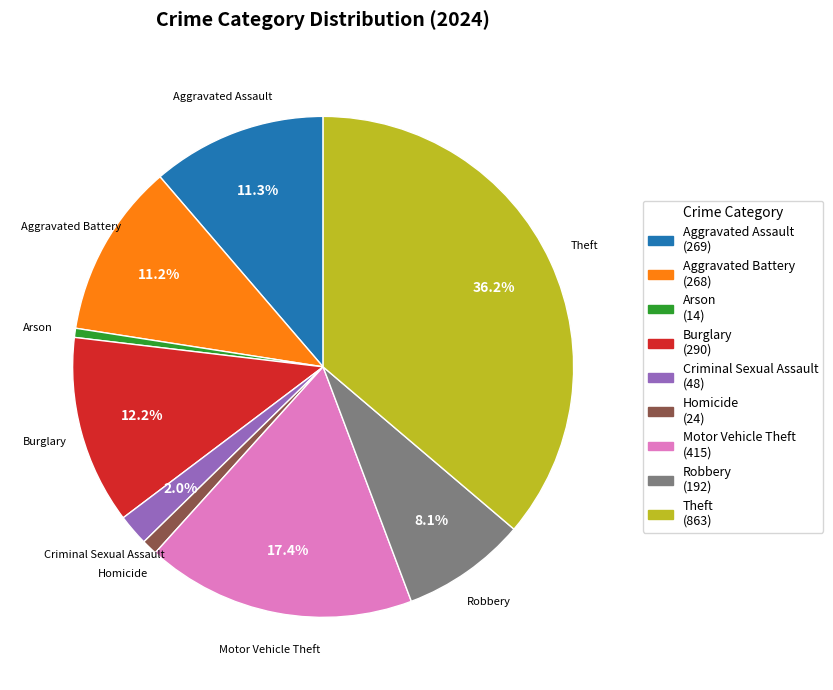

What percentage is NOT represented by Theft?

63.8%